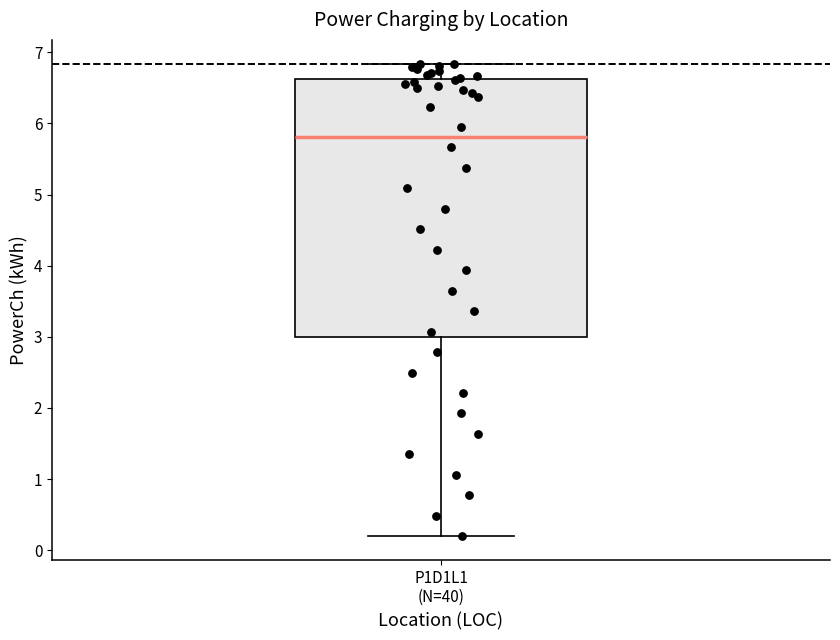

Transcribe this box plot: give where the median line is, the range the box spans, and where the two whiskers end, as read against the y-axis. The values are not printed on the chart, so give them approximately, as read against the axis.

median 5.8, box 3.0 to 6.6, whiskers 0.2 to 6.8